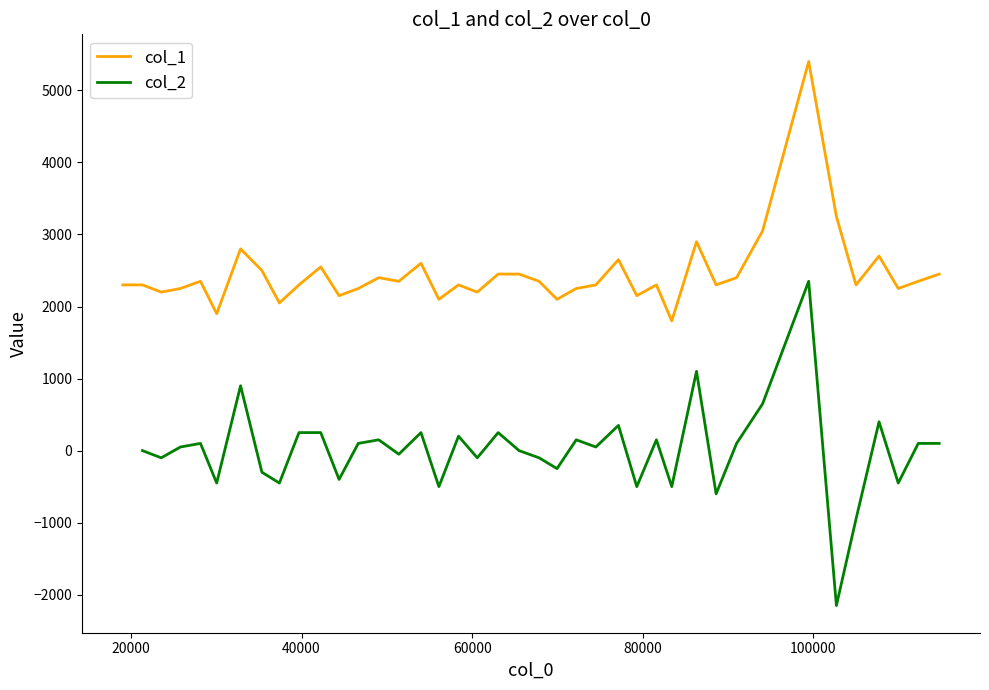

How many negative values does the col_2 series have?

16